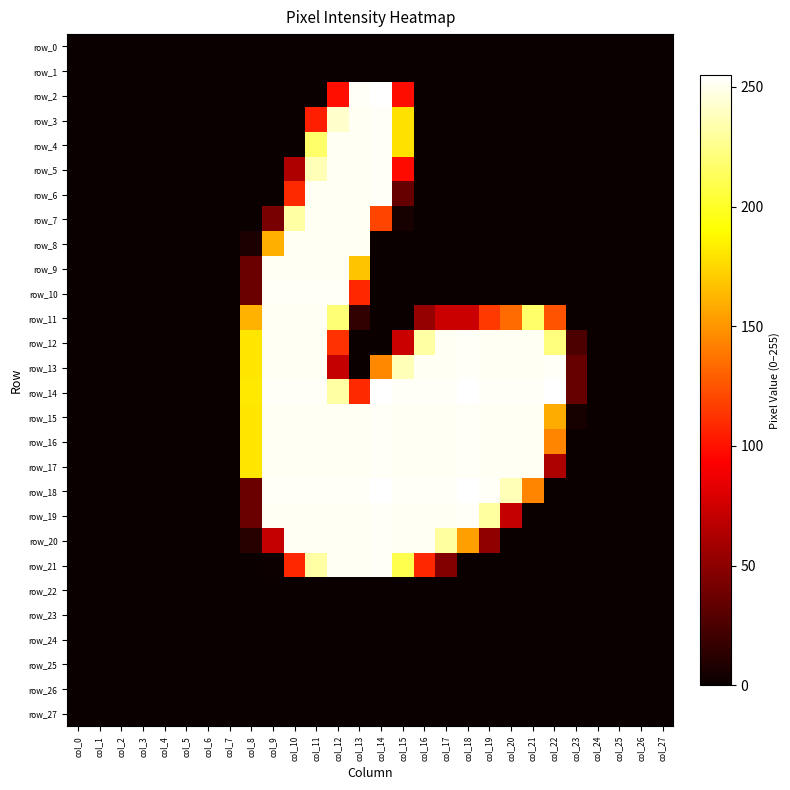

How many series are shown in this chart?

28